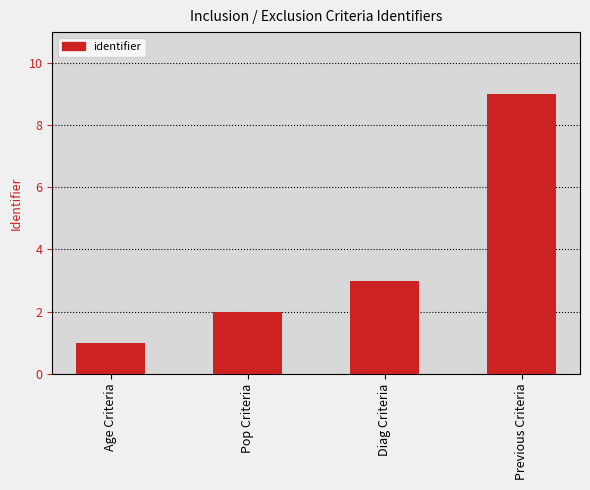

List the labels in order of value, smallest first.

Age Criteria, Pop Criteria, Diag Criteria, Previous Criteria